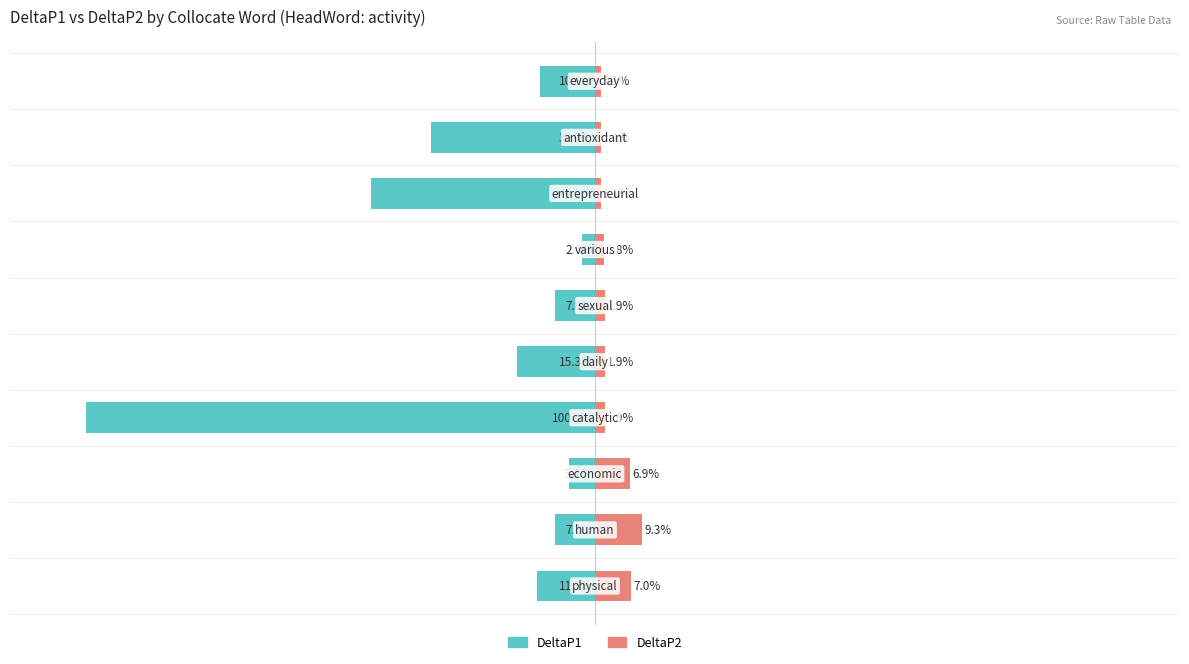

What is the minimum value shown in the chart?

-100.0